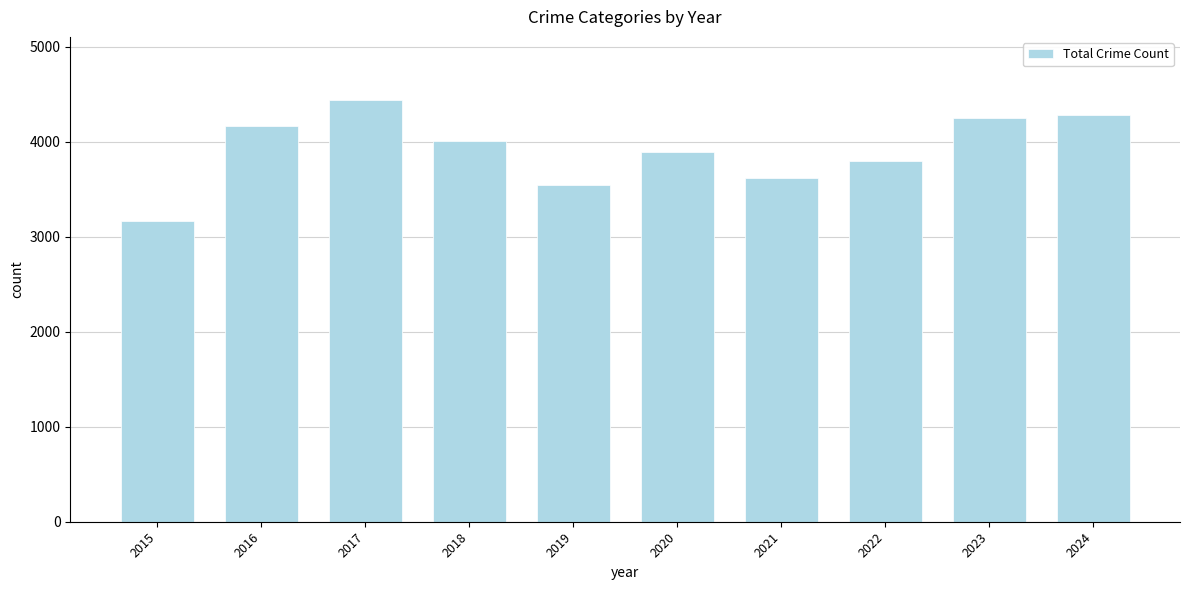

How many bars are there in total?

10